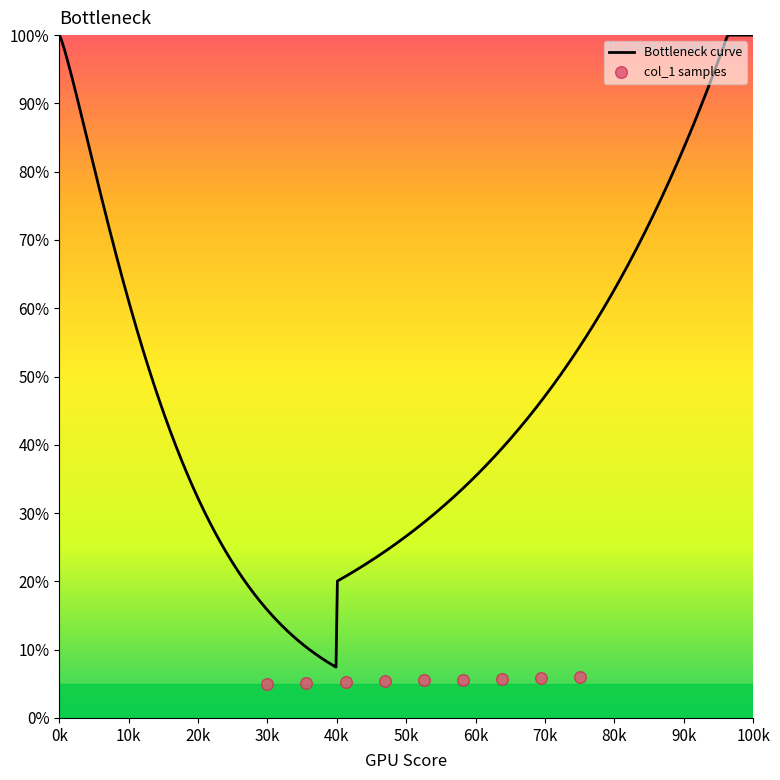

What is the ratio of the value at 50k to the value at 70k?

1.0